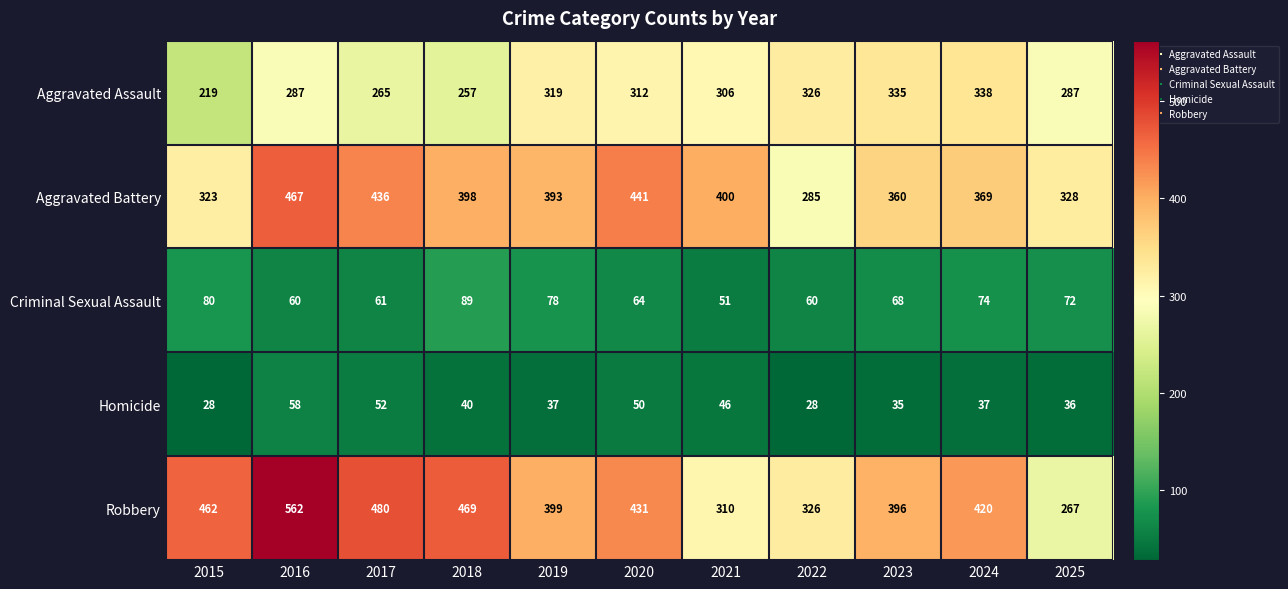

What is the difference between the Homicide values at 2015 and 2025?

8